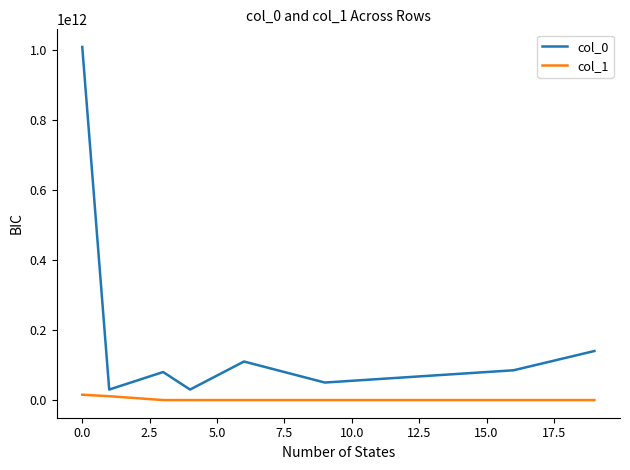

What are all the series names shown in the legend?

col_0, col_1